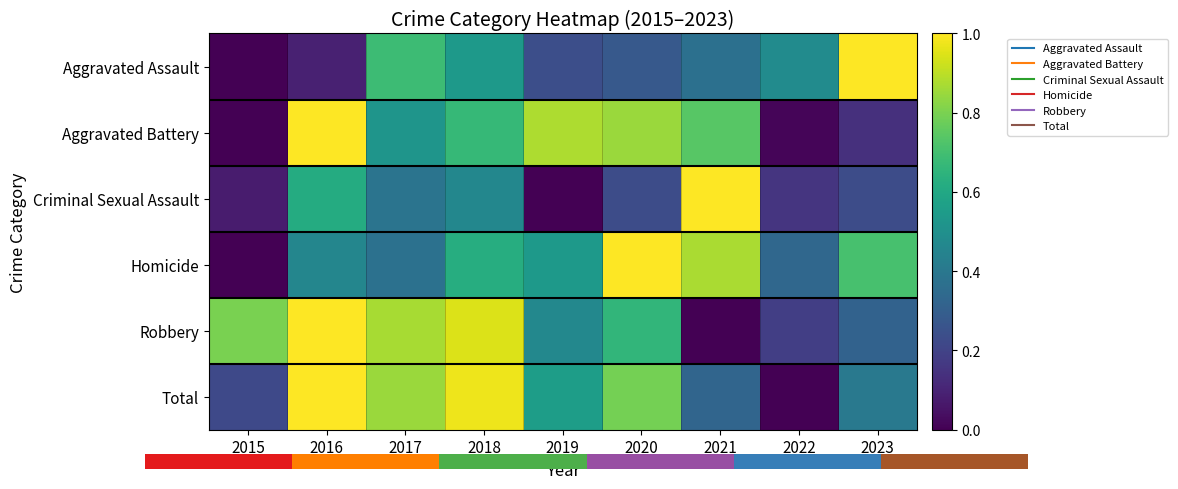

Where is Robbery nearest to the value 0?

2021